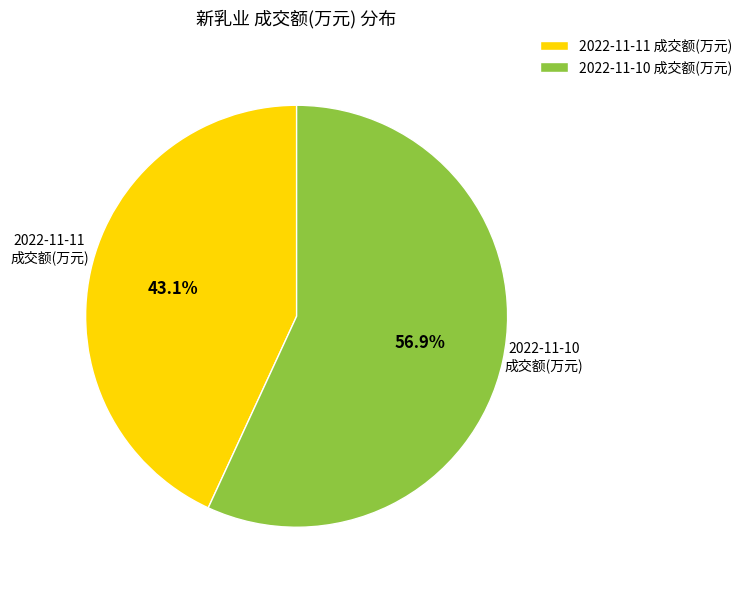

To the nearest percent, what percentage of the pie is 2022-11-11 成交额(万元)?

43%